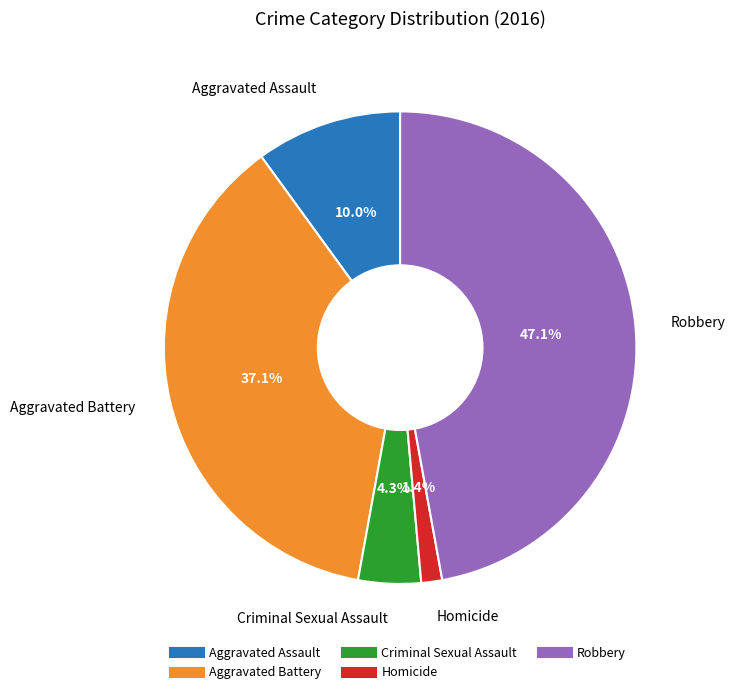

Rank the categories by value from lowest to highest.

Homicide, Criminal Sexual Assault, Aggravated Assault, Aggravated Battery, Robbery